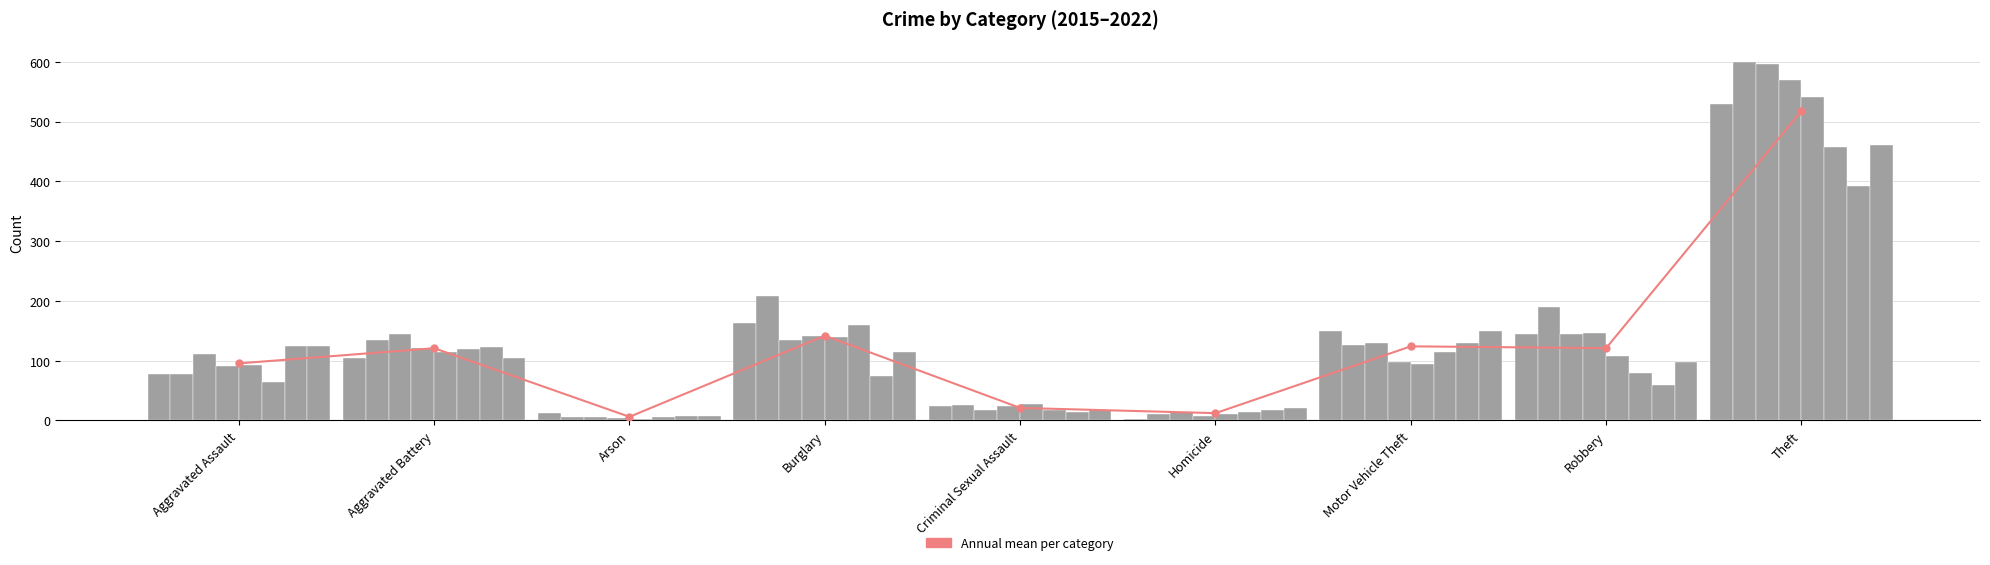

Does the chart contain stacked bars?

No